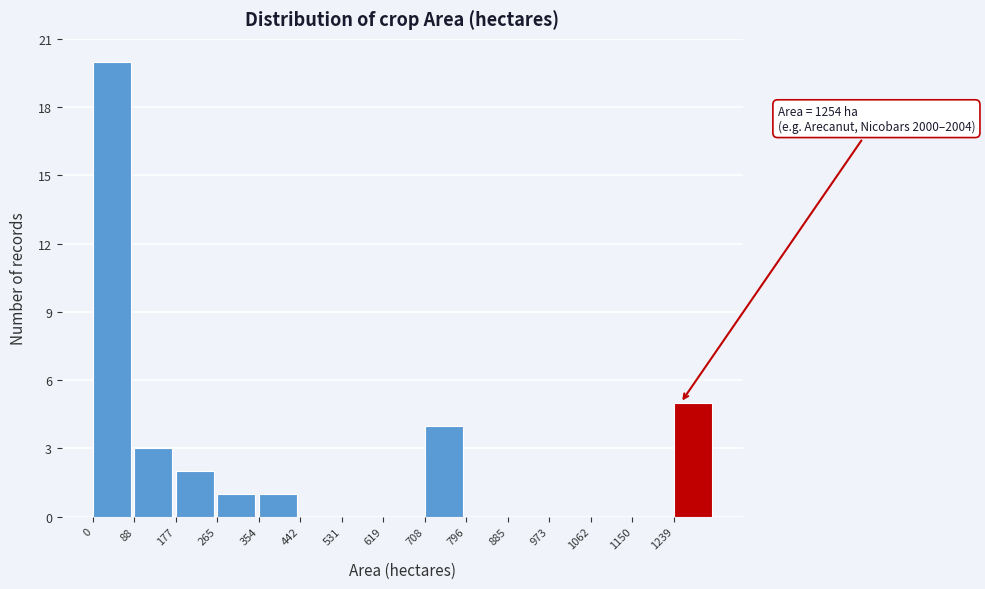

Over which range of the x-axis is the bar tallest?

0 to 90